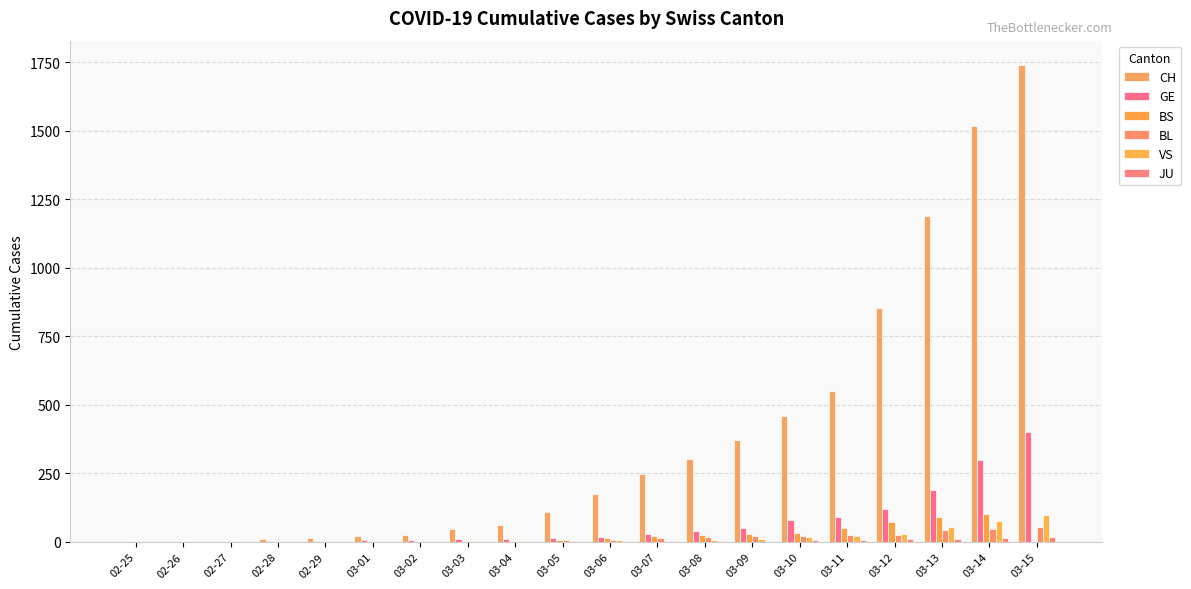

List the series in order of their peak value, lowest first.

JU, BL, VS, BS, GE, CH